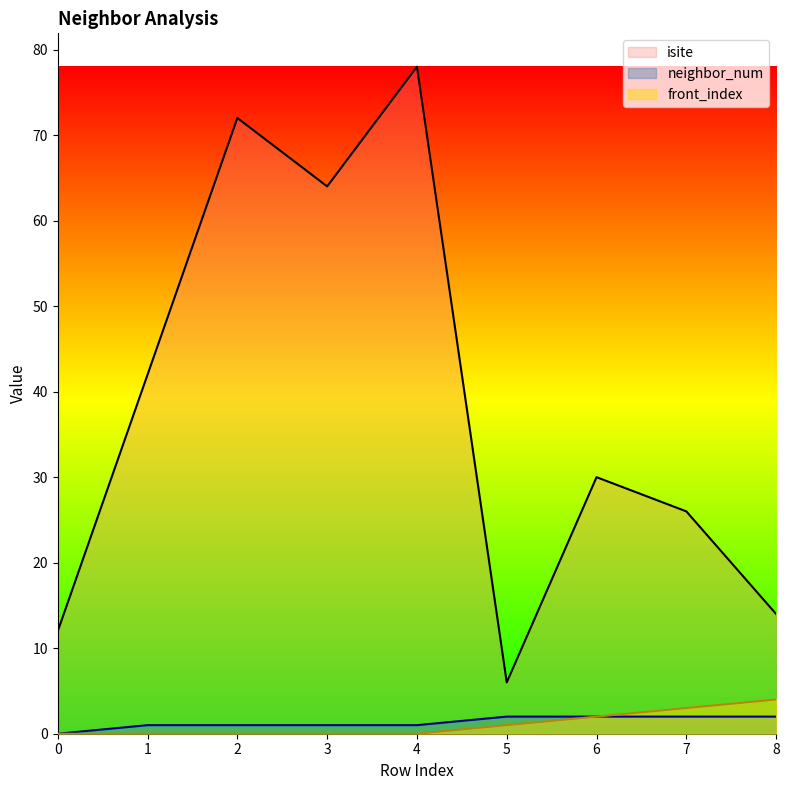

Count the number of categories in the chart.

9